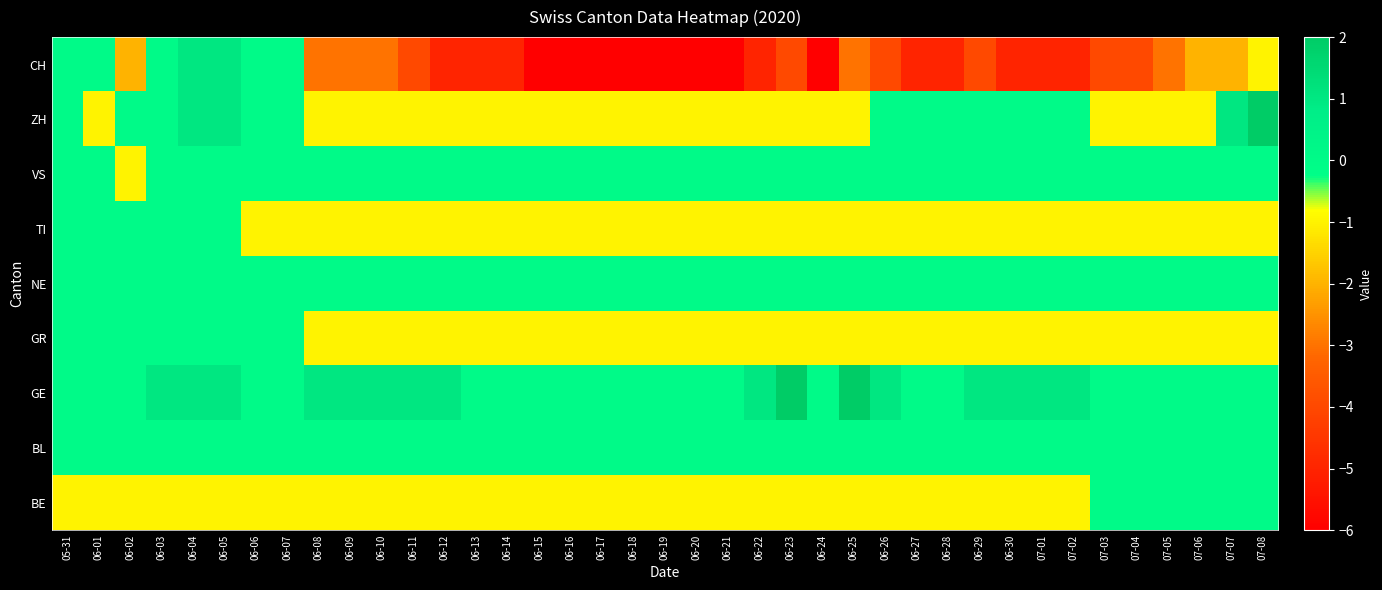

What is the spread (max minus min) of values at 06-02?

2